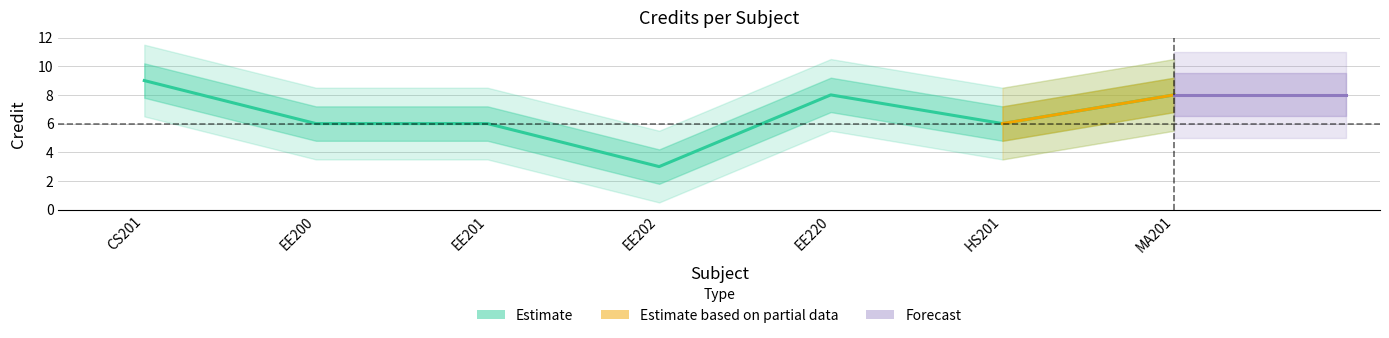

The value at CS201 is 13. True or false?

False